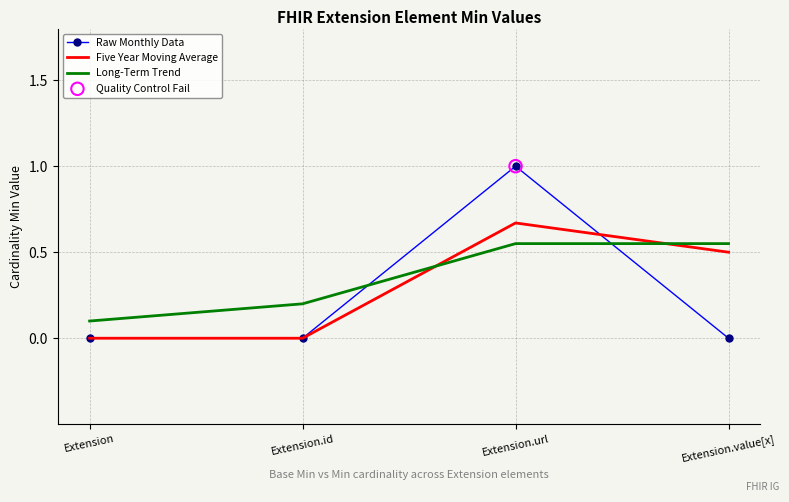

Which series has the widest spread of values?

Raw Monthly Data